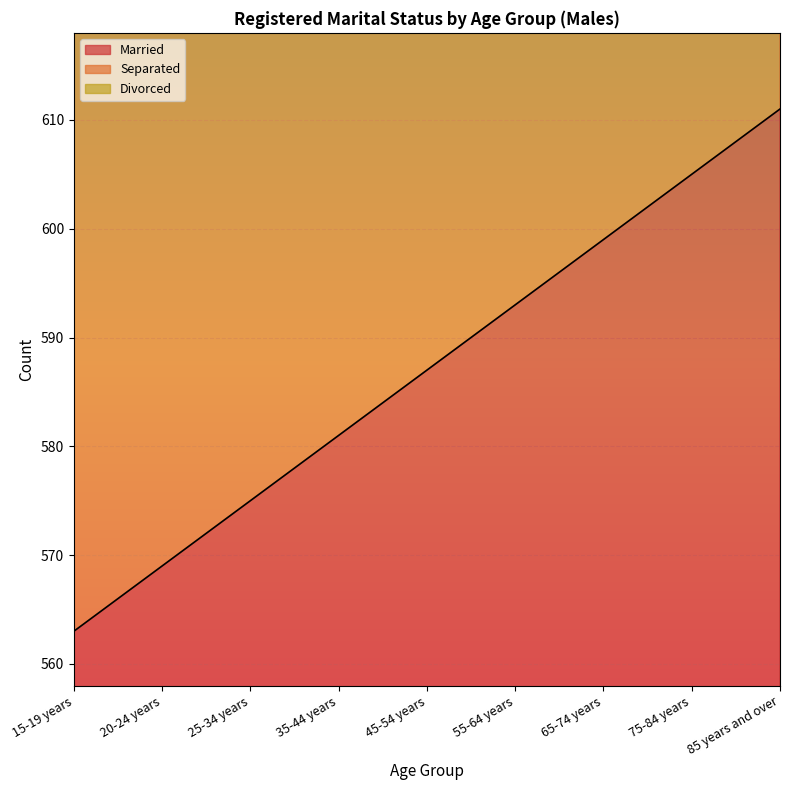

Between 55-64 years and 65-74 years, which series saw the biggest shift?

Divorced